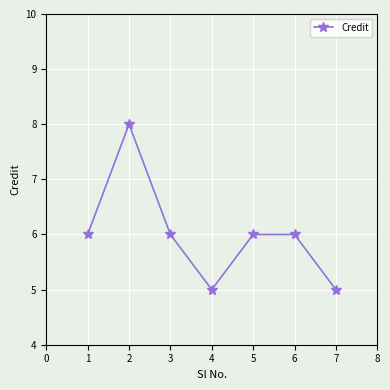

True or false: the data shows 6 at 1.

True